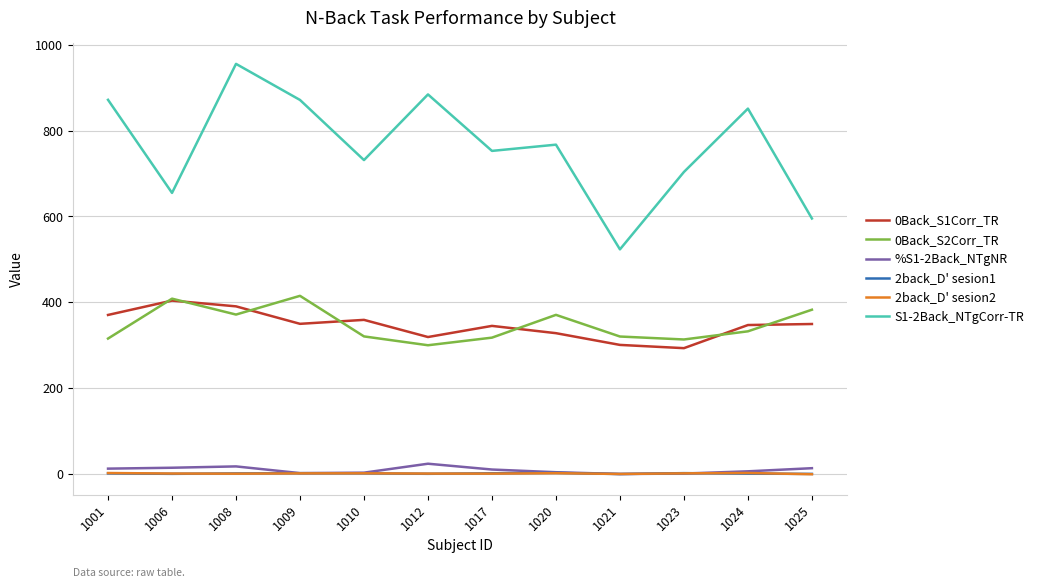

The 0Back_S1Corr_TR series shows 223.2 at 1001. True or false?

False